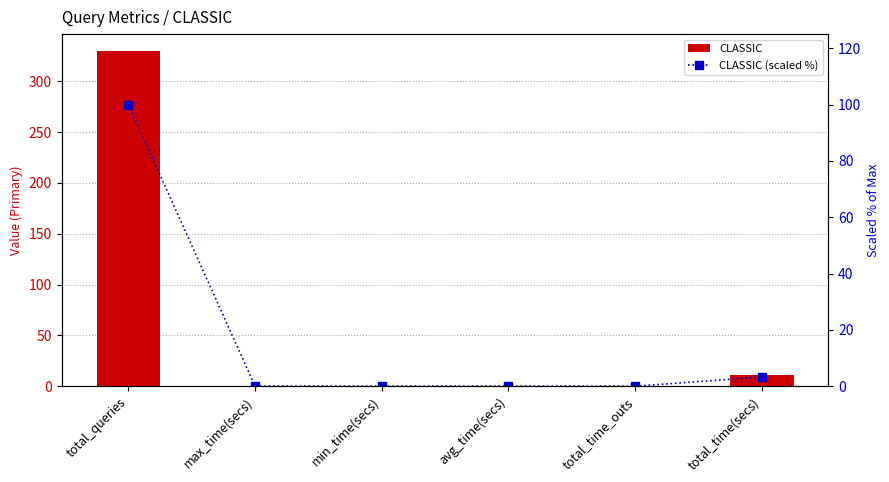

Are the bars horizontal?

No